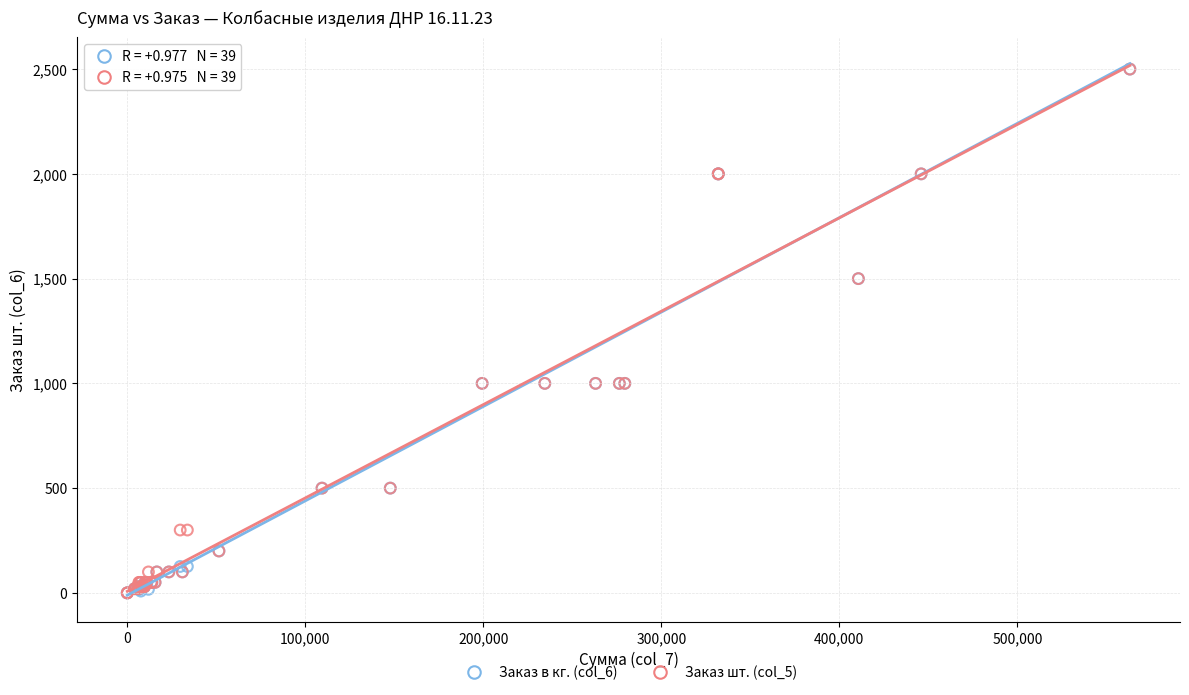

What are all the series names shown in the legend?

Заказ в кг. (col_6), Заказ шт. (col_5)